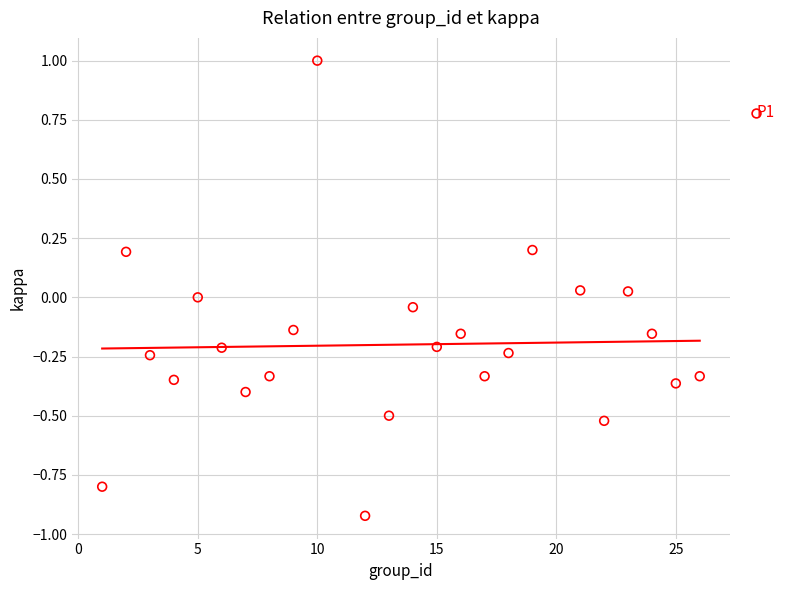

What is the range of X values (max minus min)?

25.0